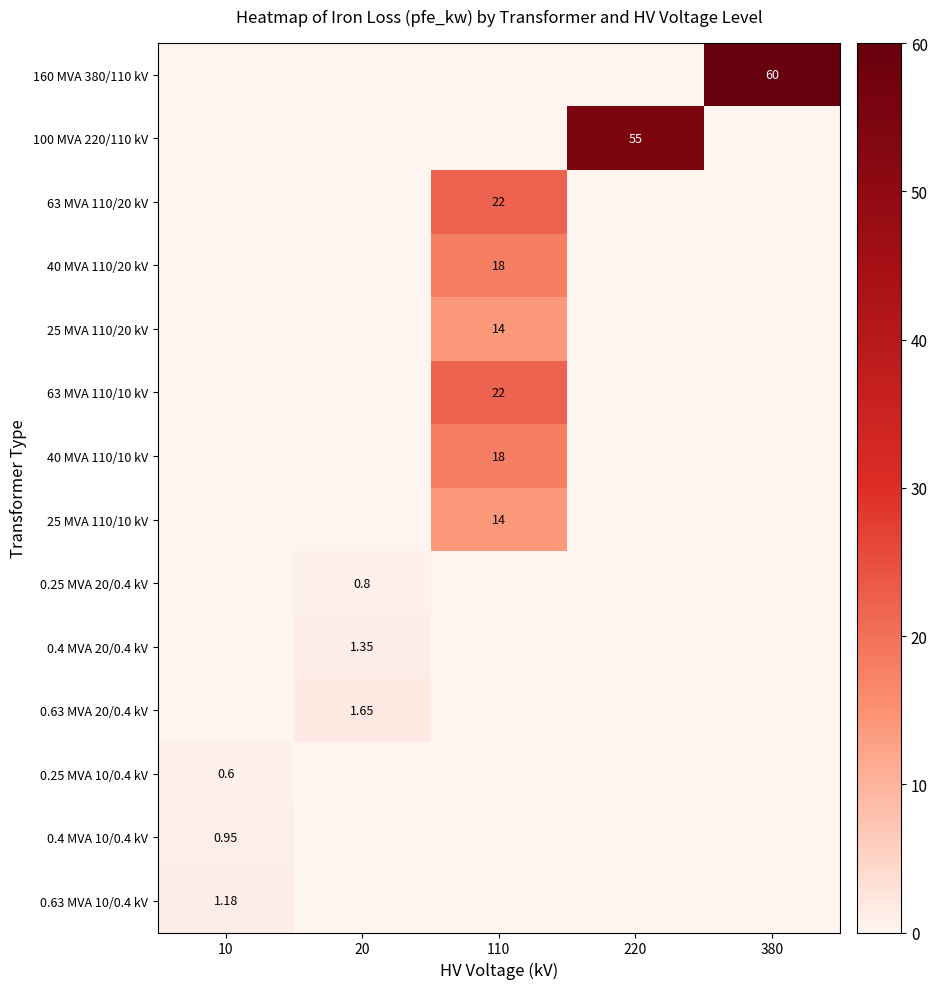

Between 110 and 380, which is larger?

380